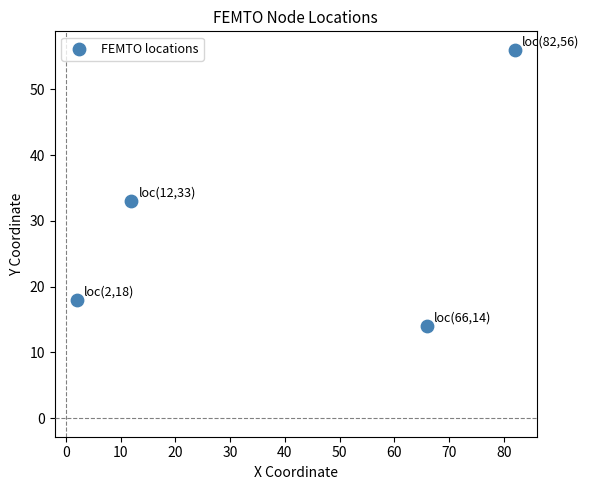

What is the range of X values (max minus min)?

80